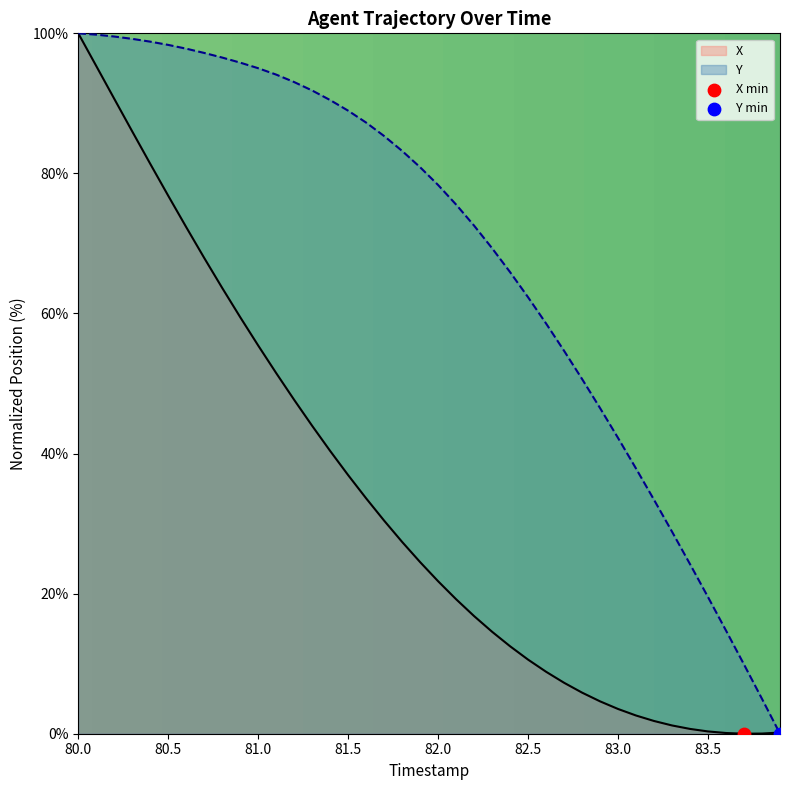

Which series contains the highest Y value?

X